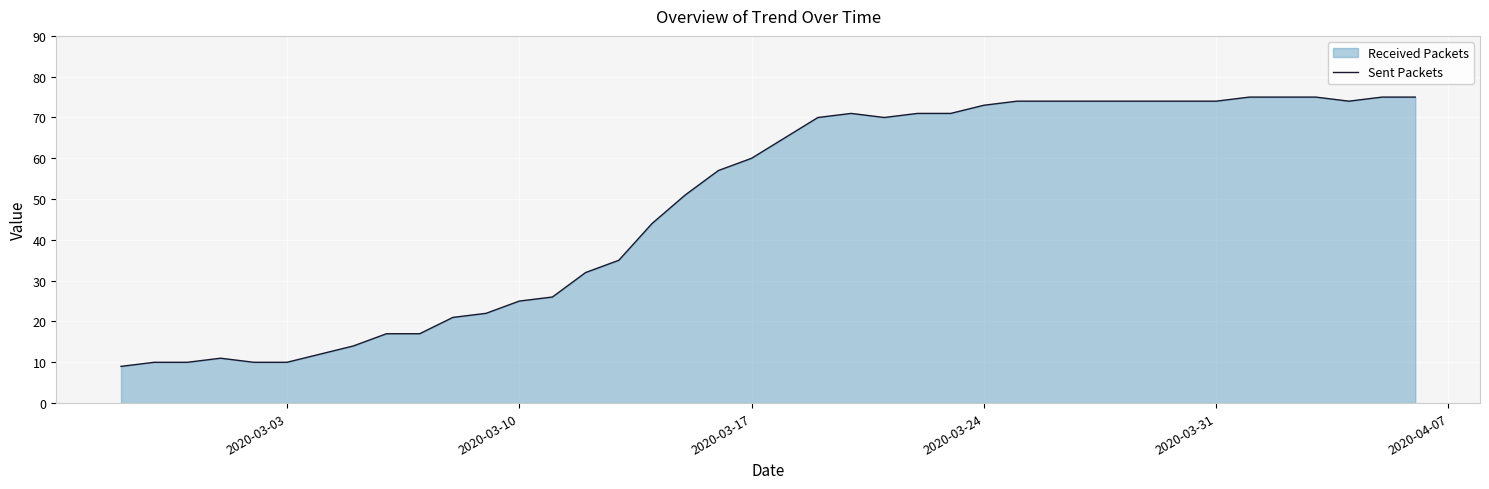

Is it true that the value at 2020-03-17 is 37?

False